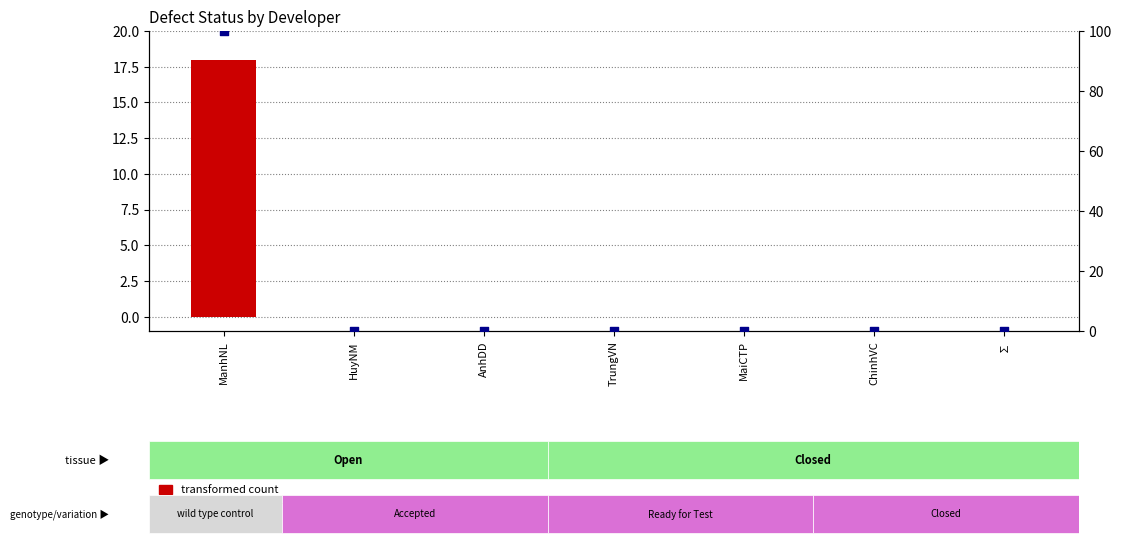

Which series contains the highest Y value?

percentile rank within the sample